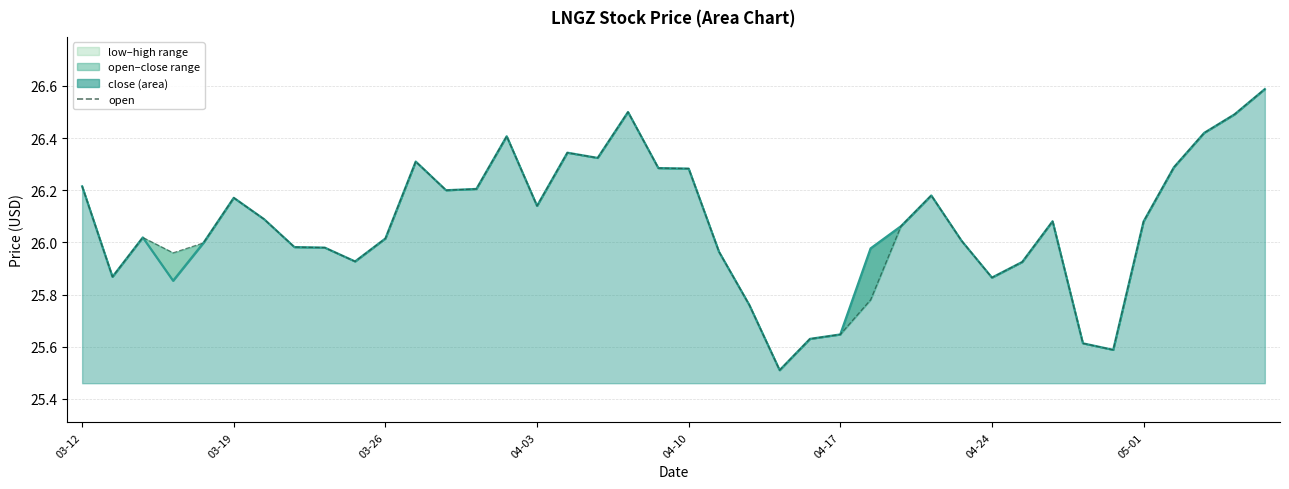

Reading left to right, list all the values displayed in this chart.

close (line): 26.2	25.9	26.0	25.9	26.0	26.2	26.1	26.0	26.0	25.9	26.0	26.3	26.2	26.2	26.4	26.1	26.3	26.3	26.5	26.3	26.3	26.0	25.8	25.5	25.6	25.6	26.0	26.1	26.2	26.0	25.9	25.9	26.1	25.6	25.6	26.1	26.3	26.4	26.5	26.6
open: 26.2	25.9	26.0	26.0	26.0	26.2	26.1	26.0	26.0	25.9	26.0	26.3	26.2	26.2	26.4	26.1	26.3	26.3	26.5	26.3	26.3	26.0	25.8	25.5	25.6	25.6	25.8	26.1	26.2	26.0	25.9	25.9	26.1	25.6	25.6	26.1	26.3	26.4	26.5	26.6